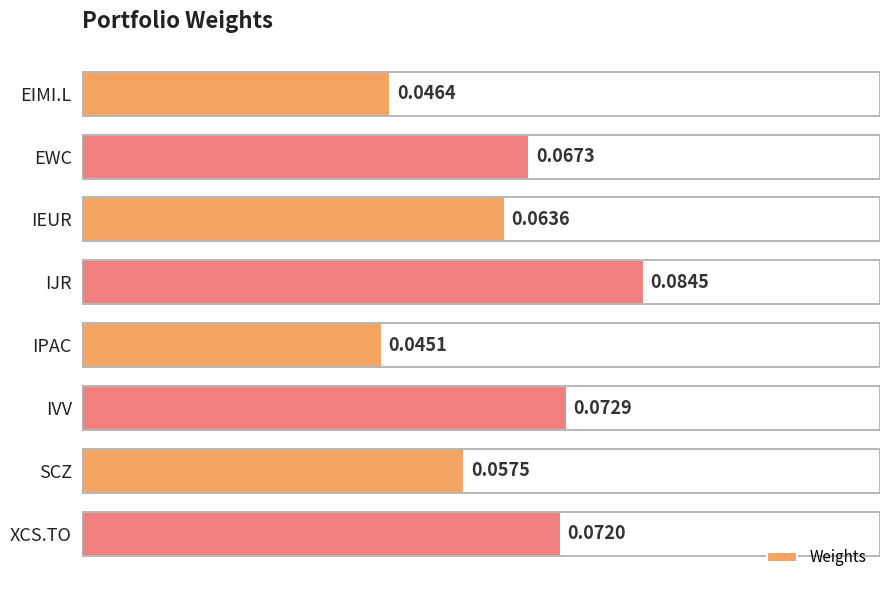

How many bars are there in total?

8